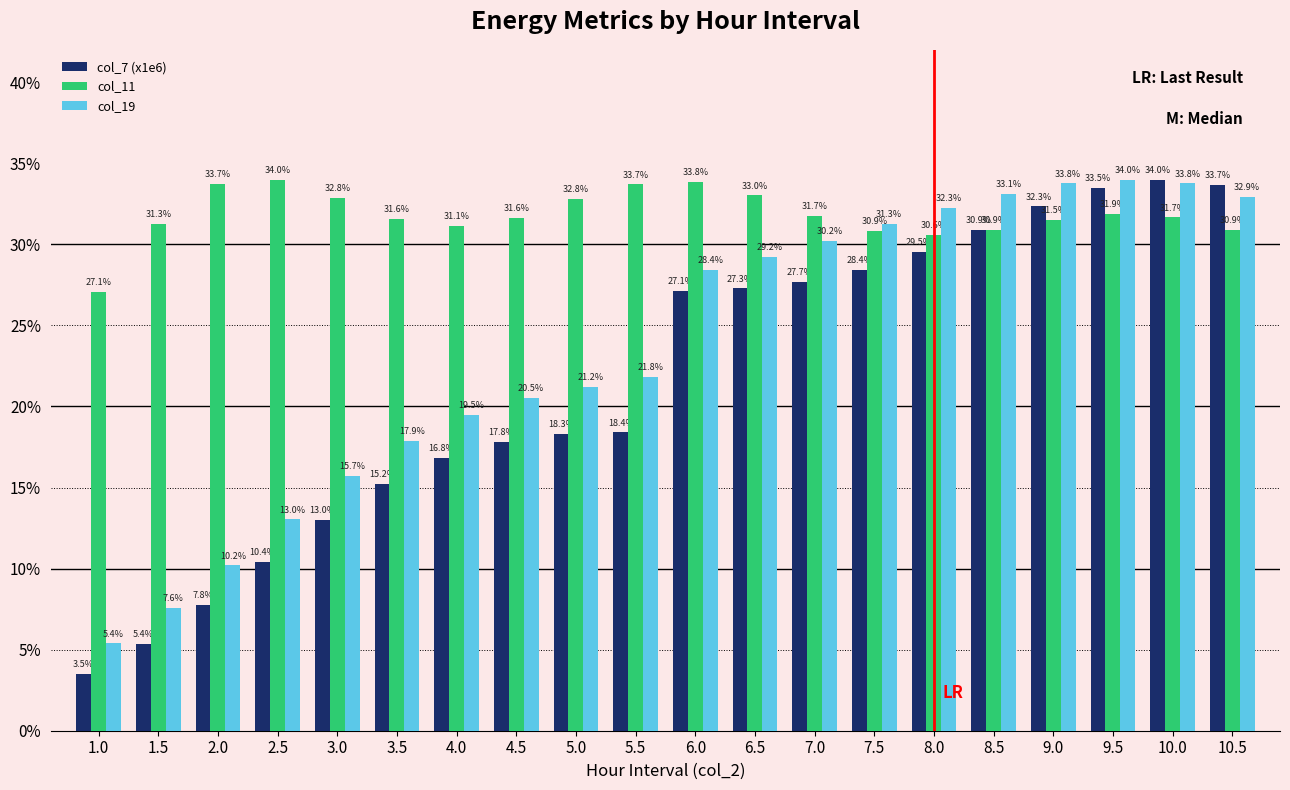

True or false: col_19 has a value of 31.3 at 7.5.

True